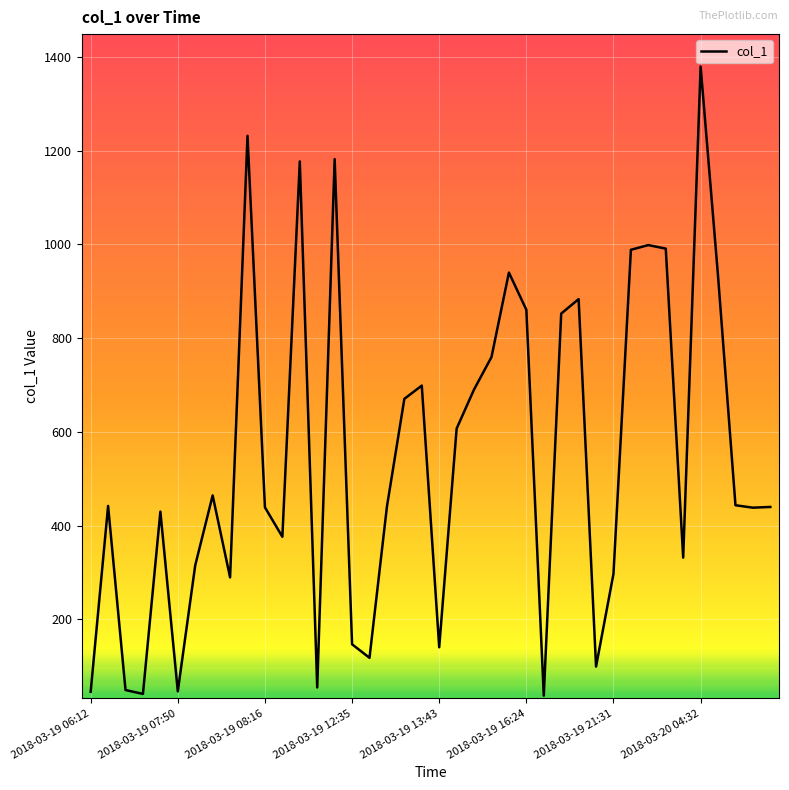

What is the minimum value shown in the chart?

37.5